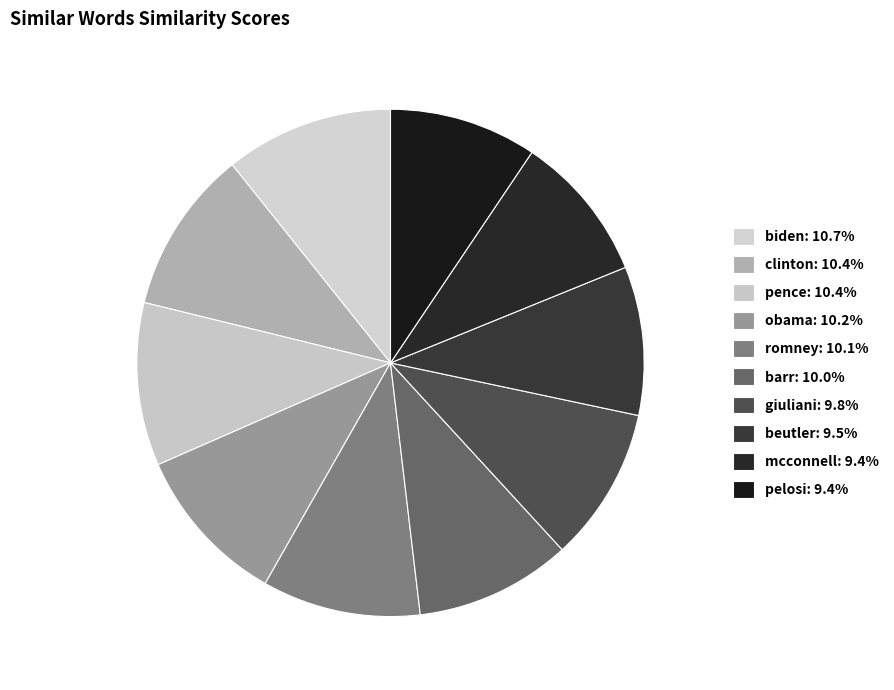

What portion of the pie excludes obama?

89.8%